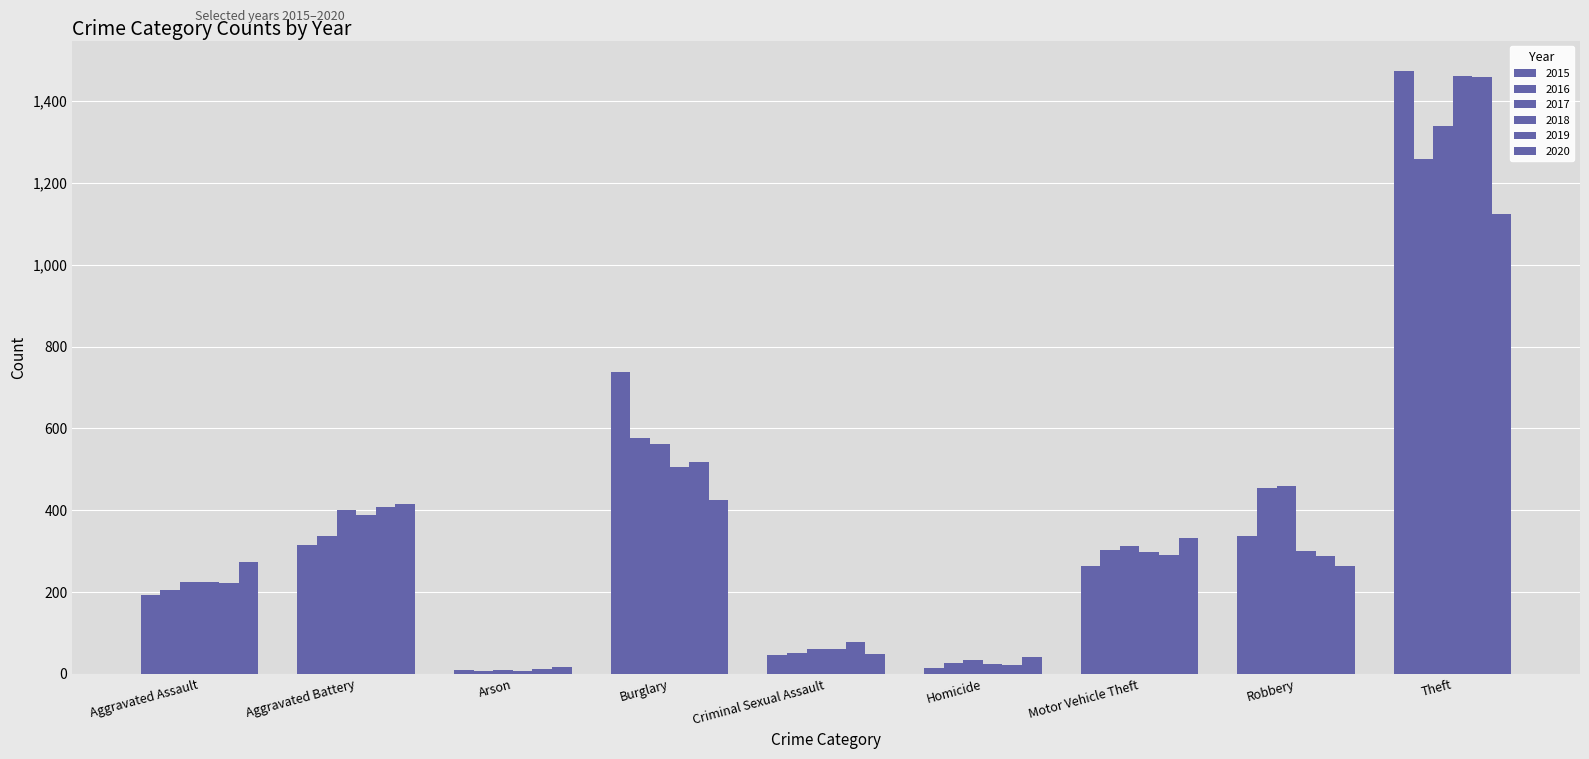

What is the difference between the maximum and minimum values in the 2017 series?

1329